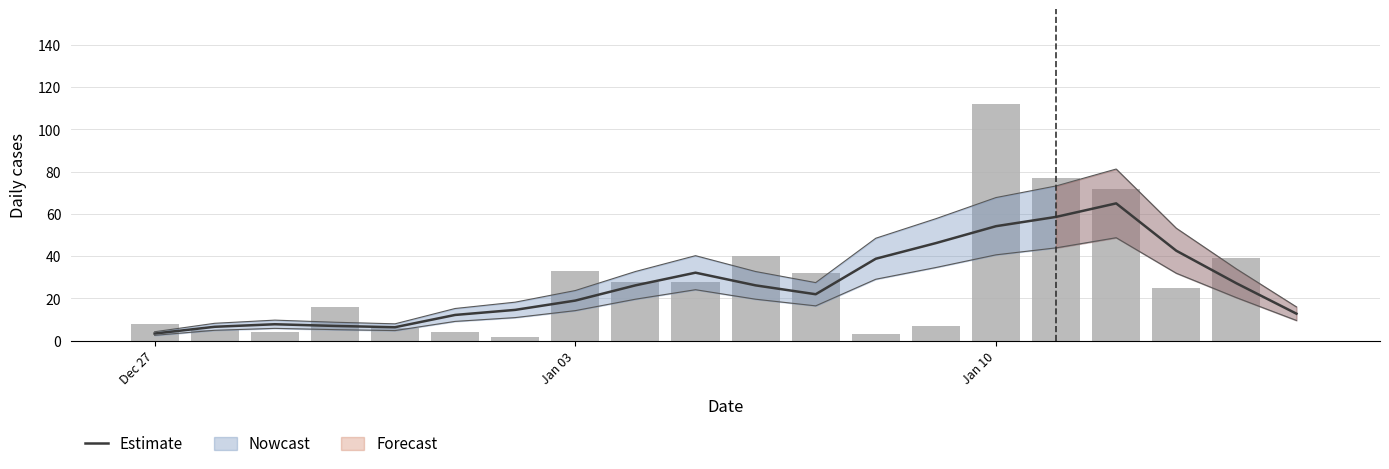

The value of Estimate at Dec 27 is 3.4. True or false?

True